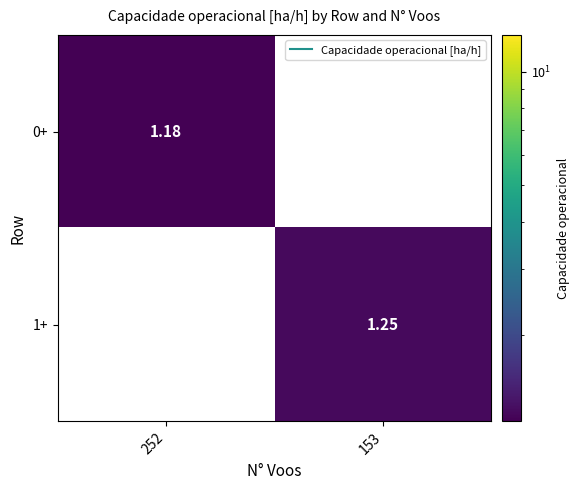

How many data points does each series have?

2